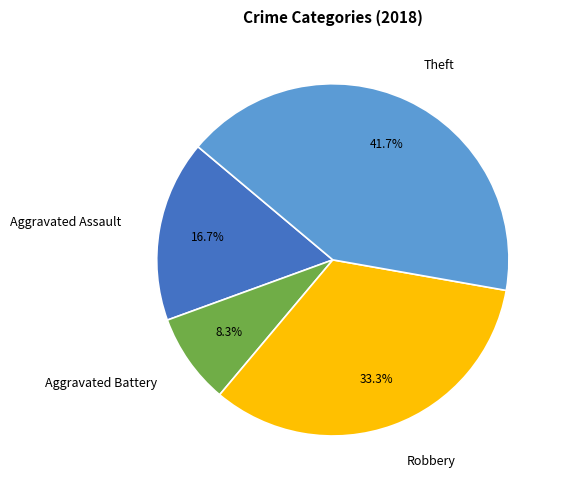

Which slice is the smallest?

Aggravated Battery